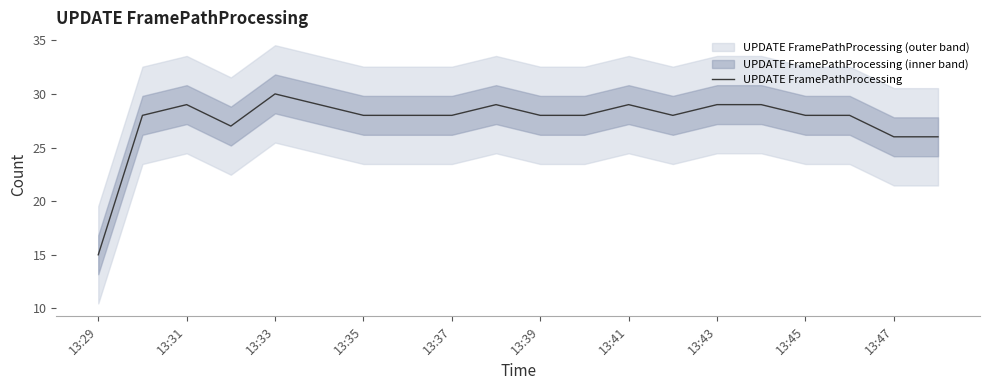

Is it true that UPDATE FramePathProcessing equals 50 at 13:31?

False